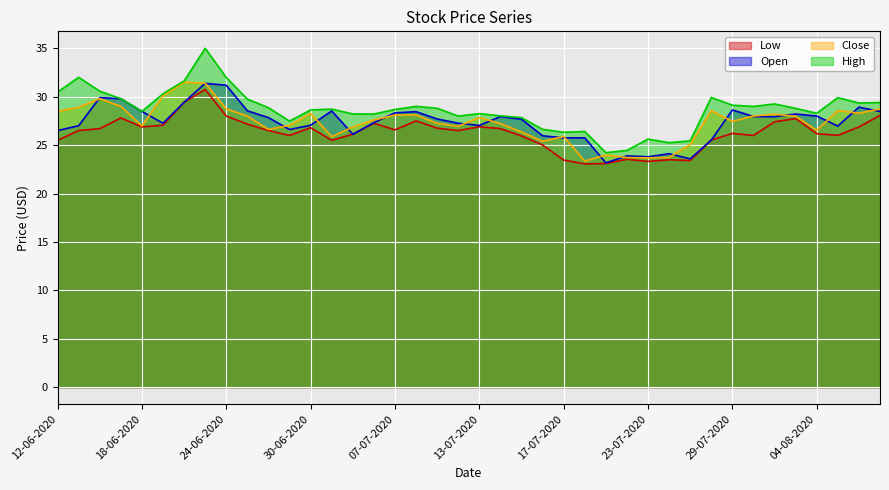

True or false: Close and High cross at least once.

False